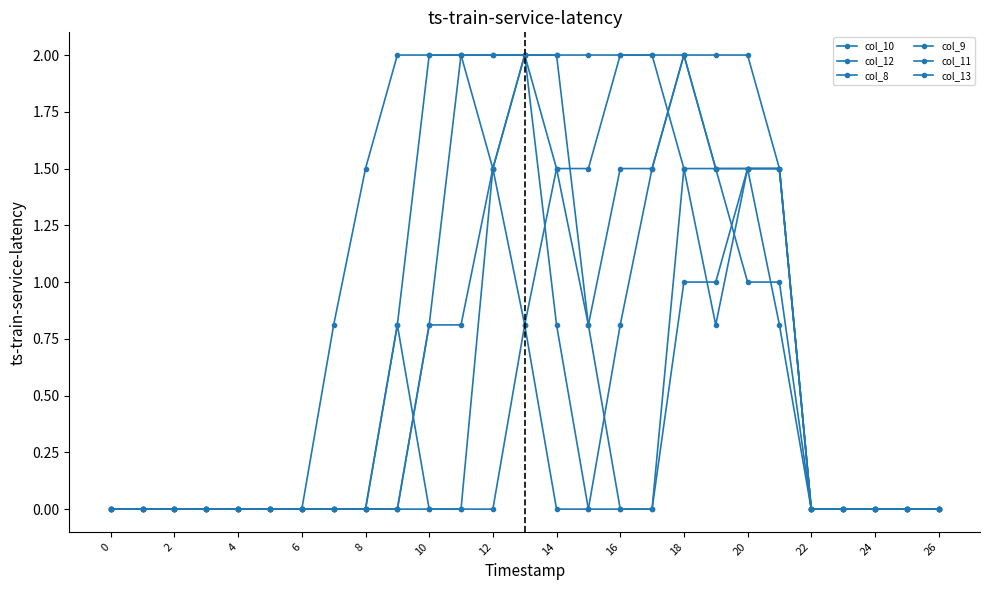

How many times do col_10 and col_8 cross each other?

4